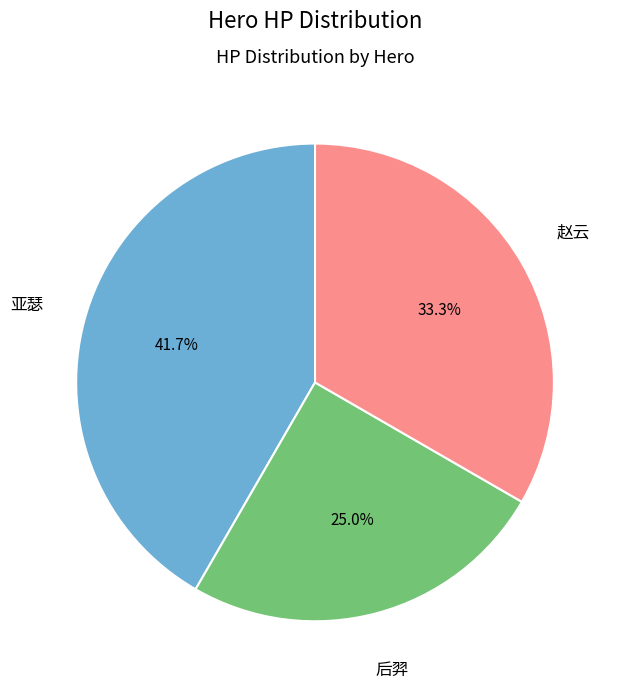

What percentage is NOT represented by 亚瑟?

58.3%